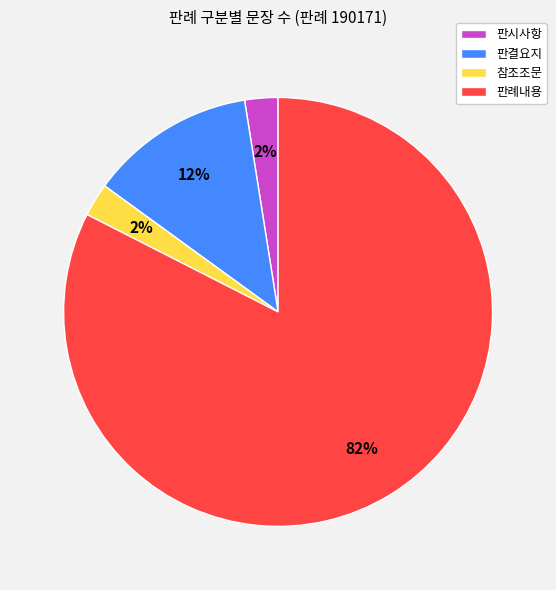

Which has a higher value, 판결요지 or 참조조문?

판결요지